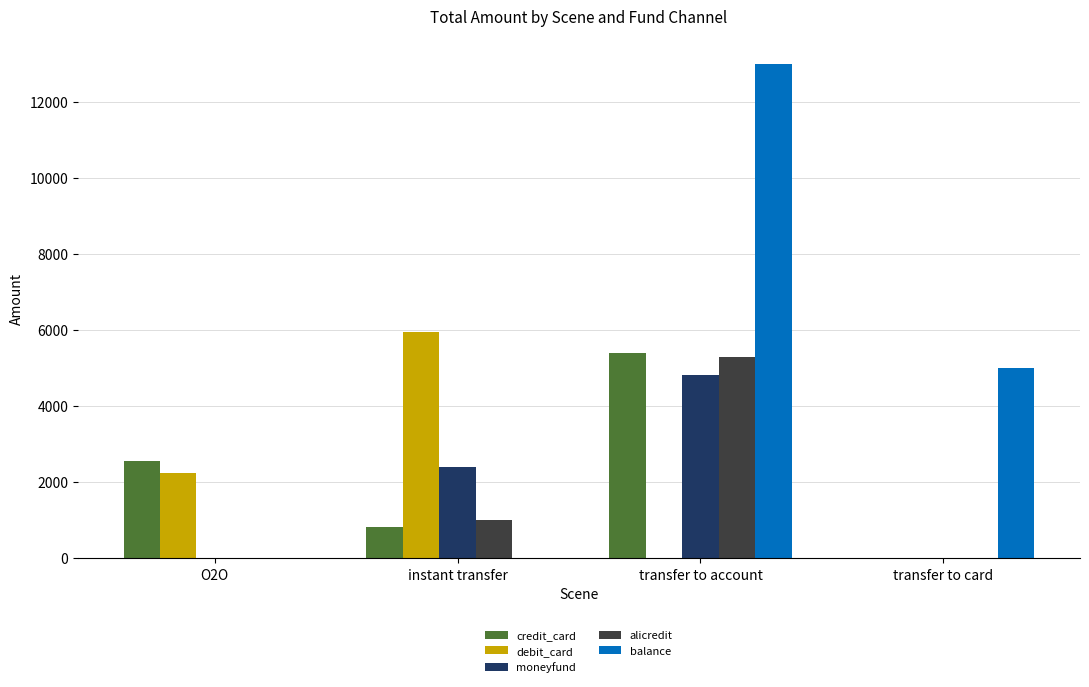

True or false: alicredit has a value of 1882 at O2O.

False